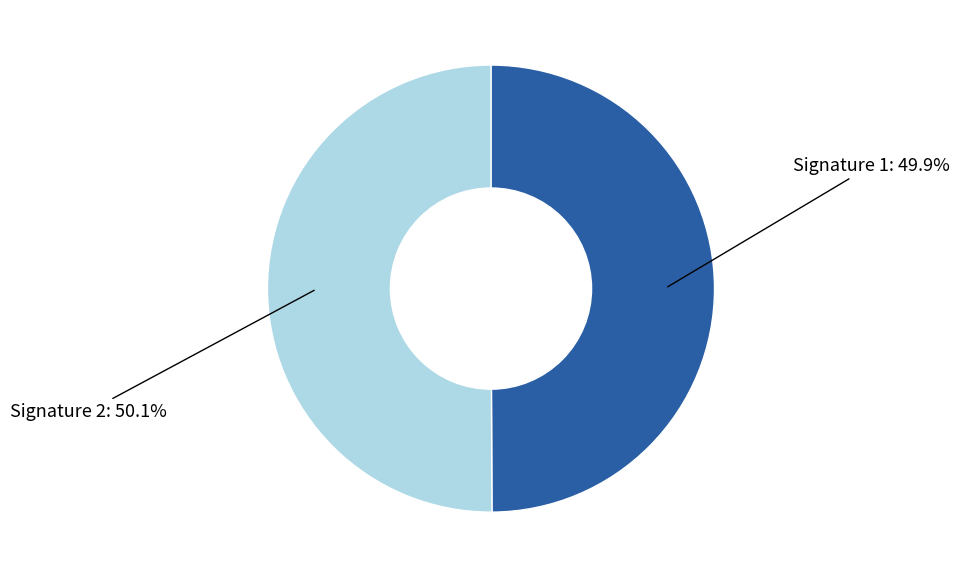

Is there a majority slice in this chart?

Yes